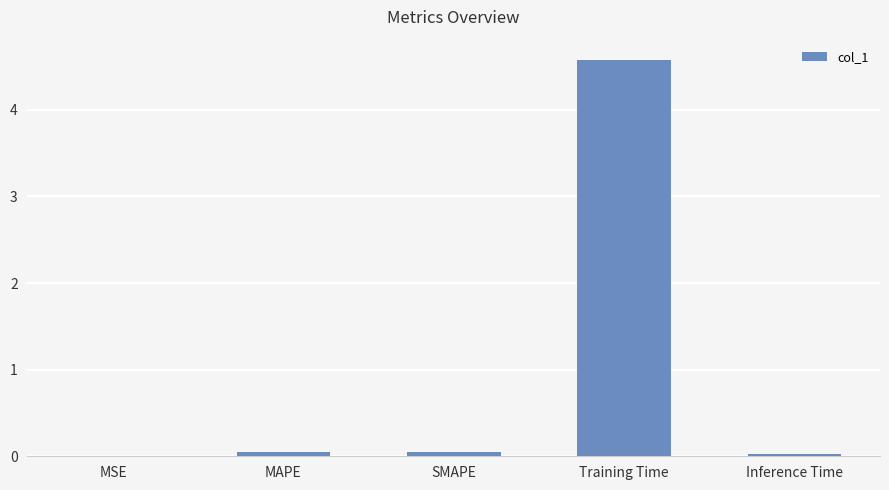

Are the bars horizontal?

No